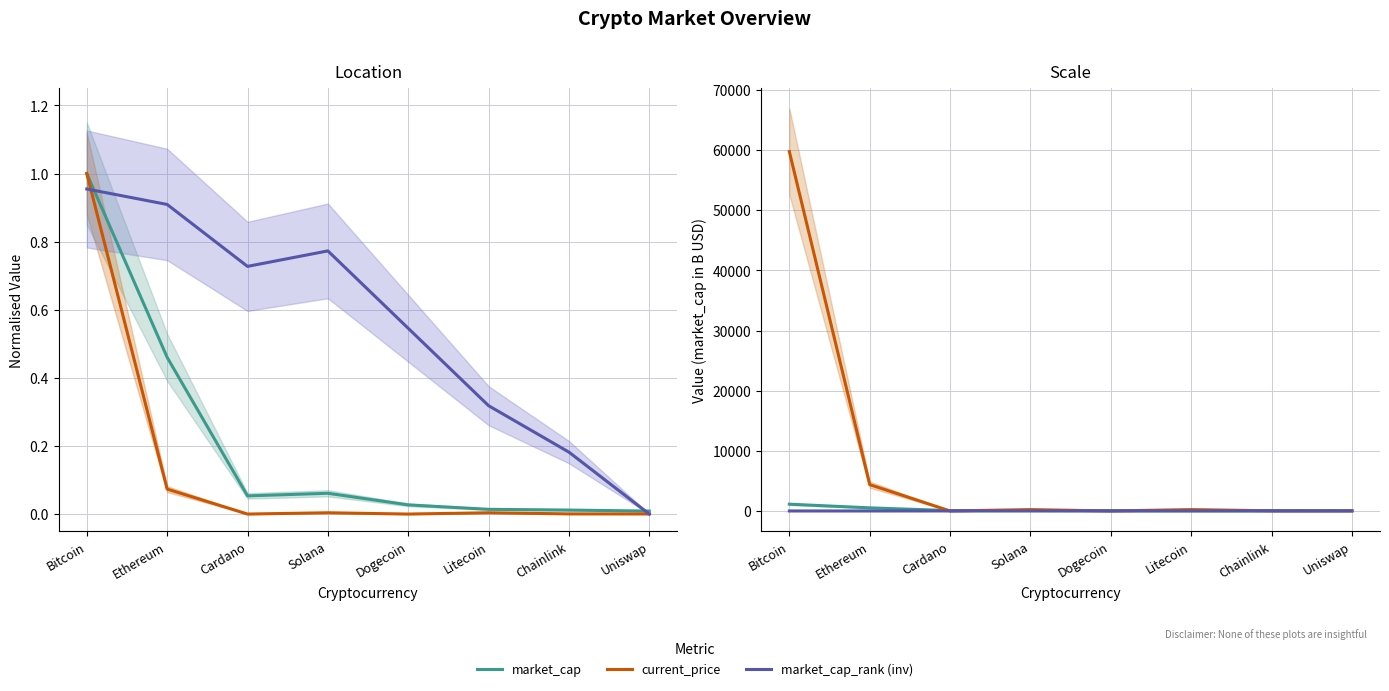

Rank the categories by current_price (USD) value from lowest to highest.

Dogecoin, Cardano, Uniswap, Chainlink, Solana, Litecoin, Ethereum, Bitcoin